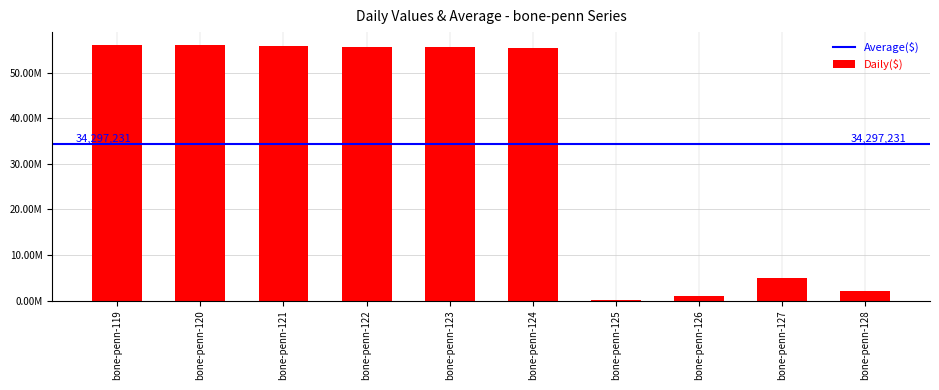

Does the chart contain stacked bars?

No